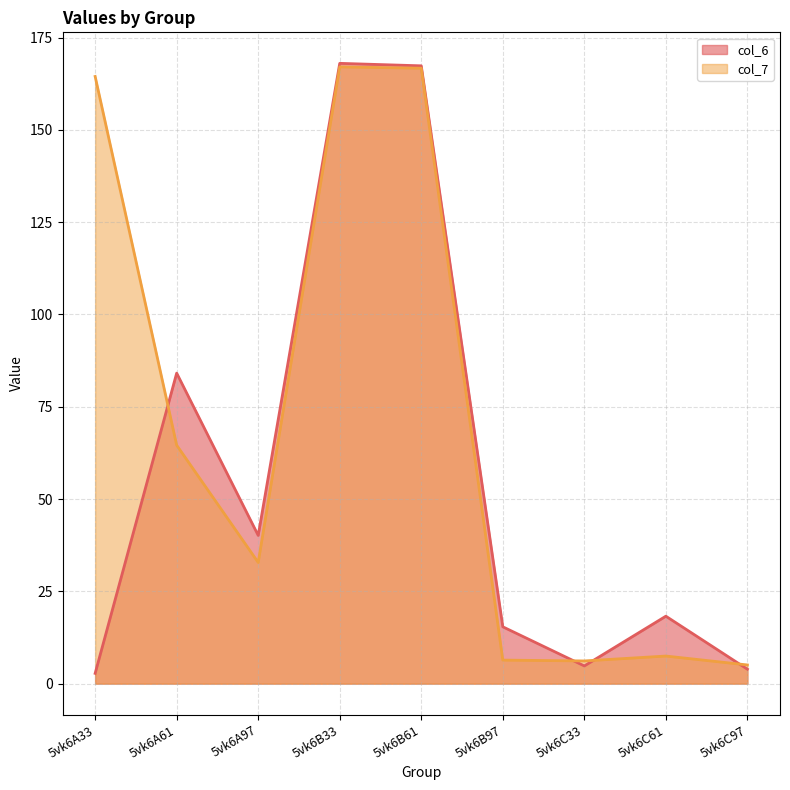

Which has a higher value, 5vk6A61 or 5vk6A97?

5vk6A61